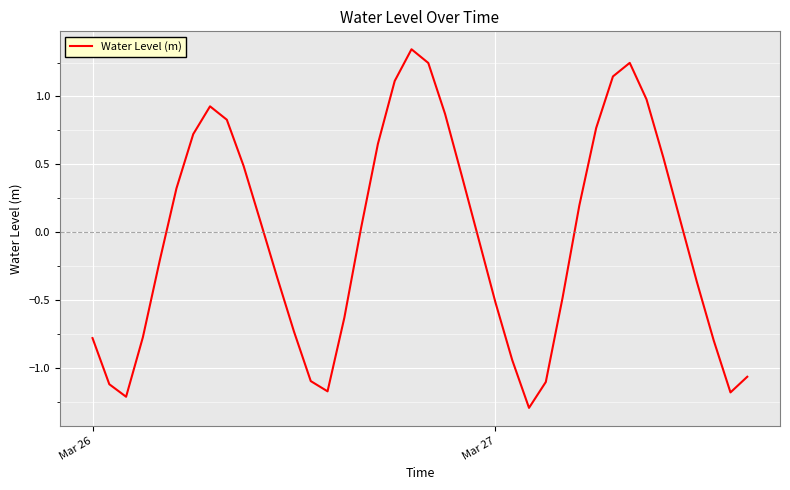

What is the minimum value shown in the chart?

-1.3